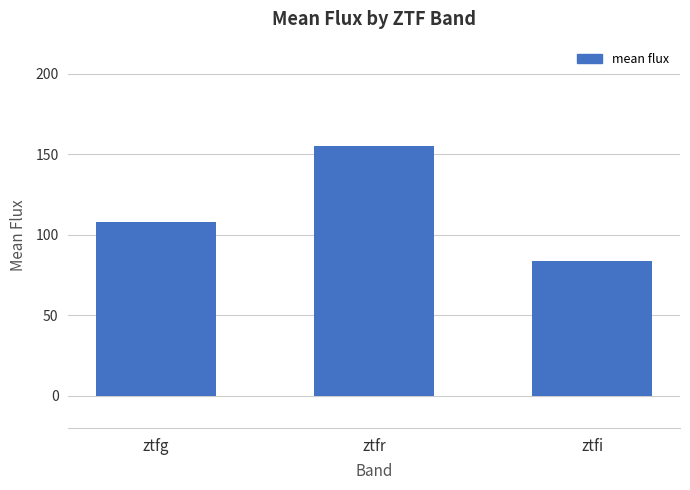

Count the number of values greater than 107.

2